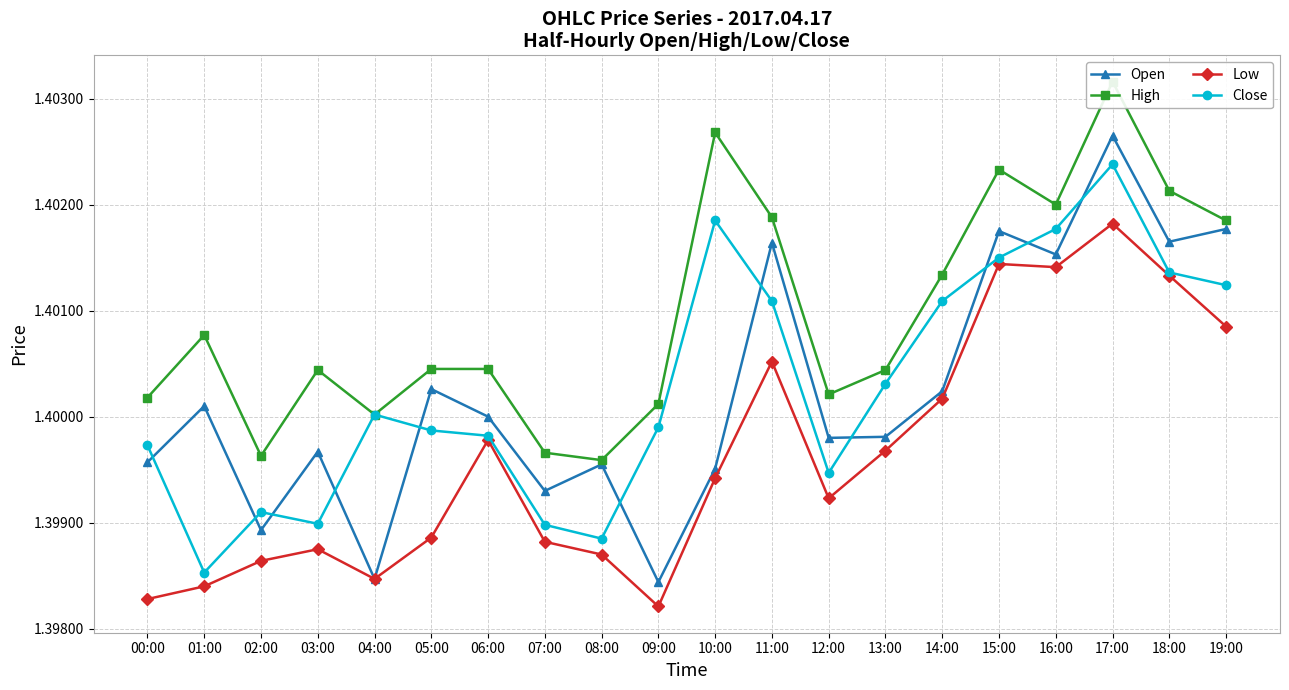

Is it true that Close equals 2.0 at 06:00?

False